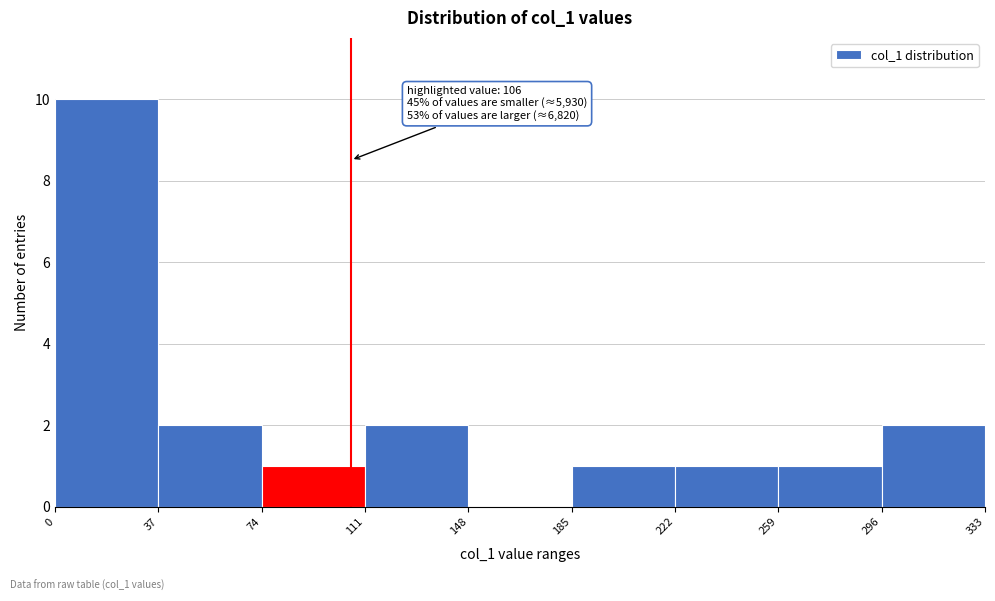

Over which range of the x-axis is the bar tallest?

0 to 37